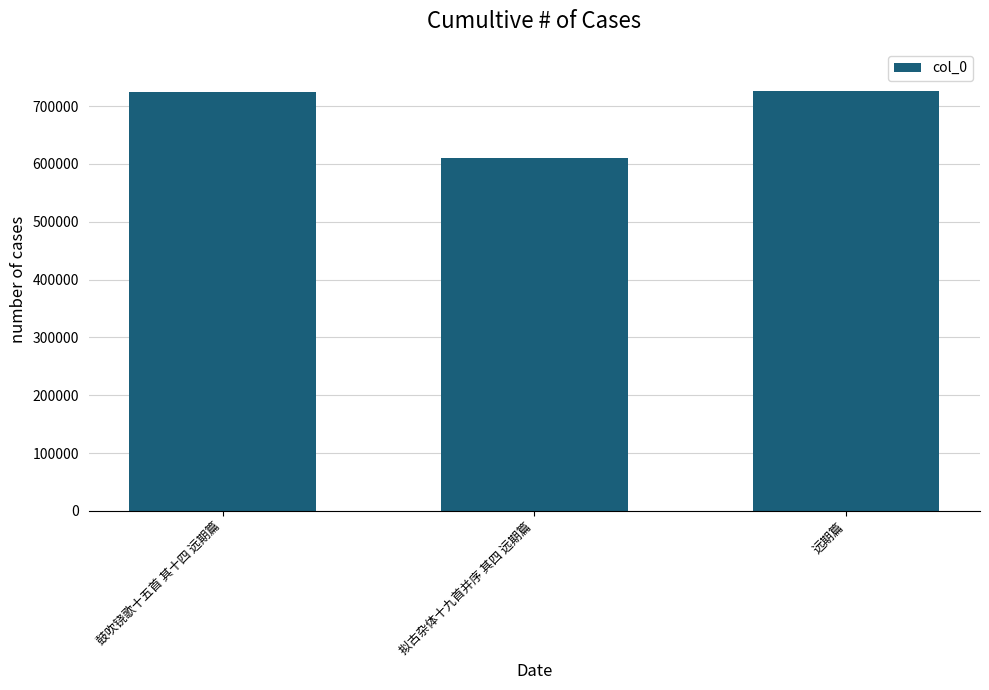

What is the sum of all values?

2061564